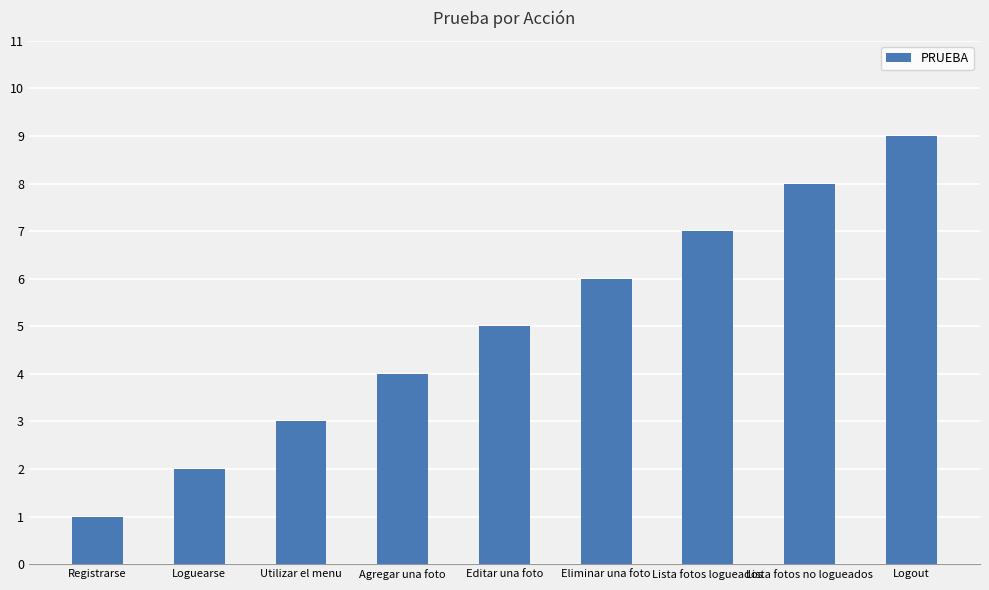

At which category does the chart reach its peak across all series?

Logout